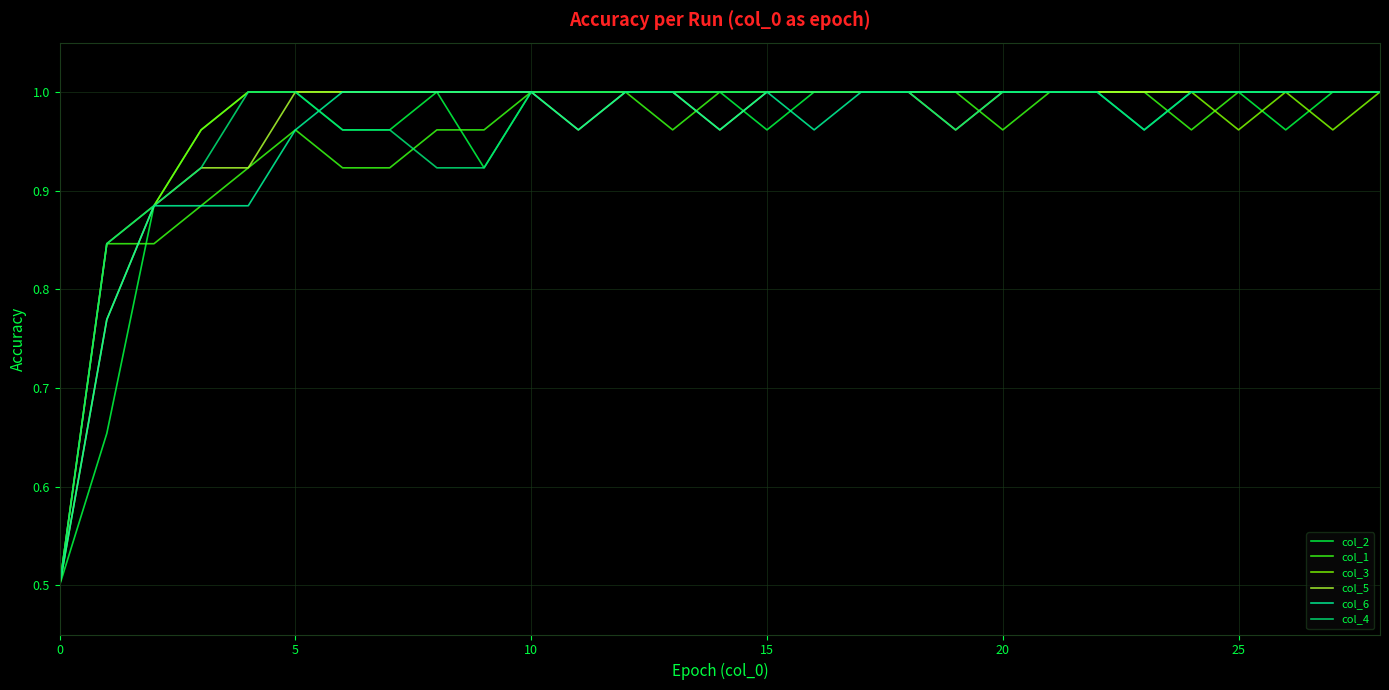

How many lines are shown in the chart?

6